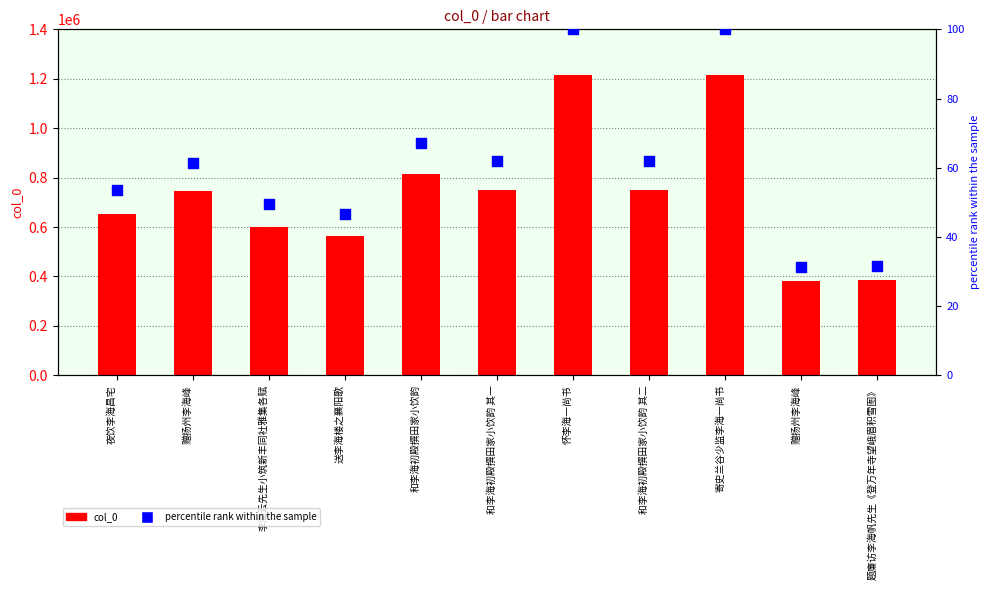

At how many categories does at least one series exceed 582304?

8